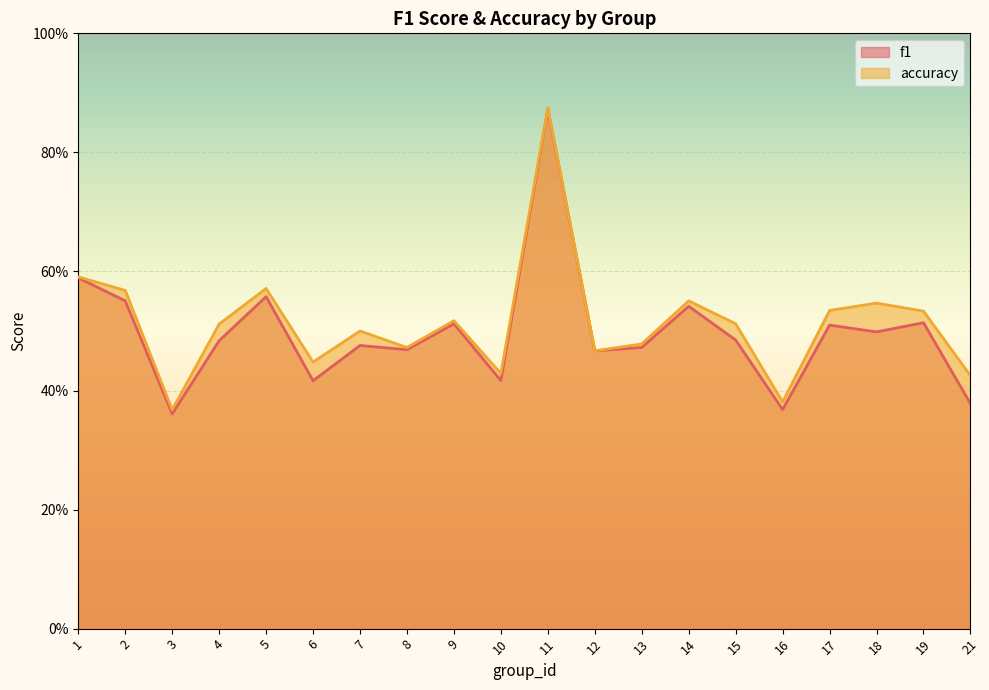

True or false: f1 and accuracy cross at least once.

False